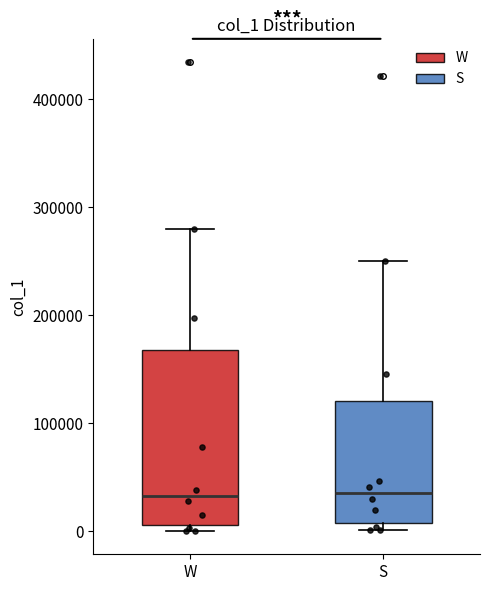

Where does the median line of the box for W sit on the y-axis? The values are not printed on the chart, so give them approximately, as read against the axis.

30000